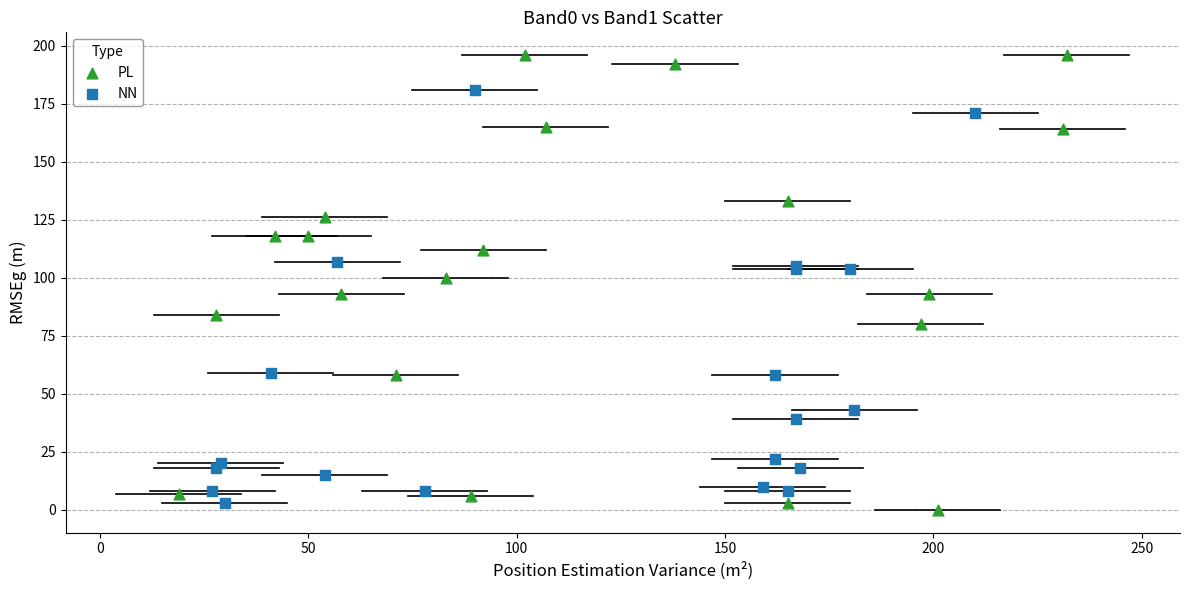

Which series contains the highest Y value?

PL